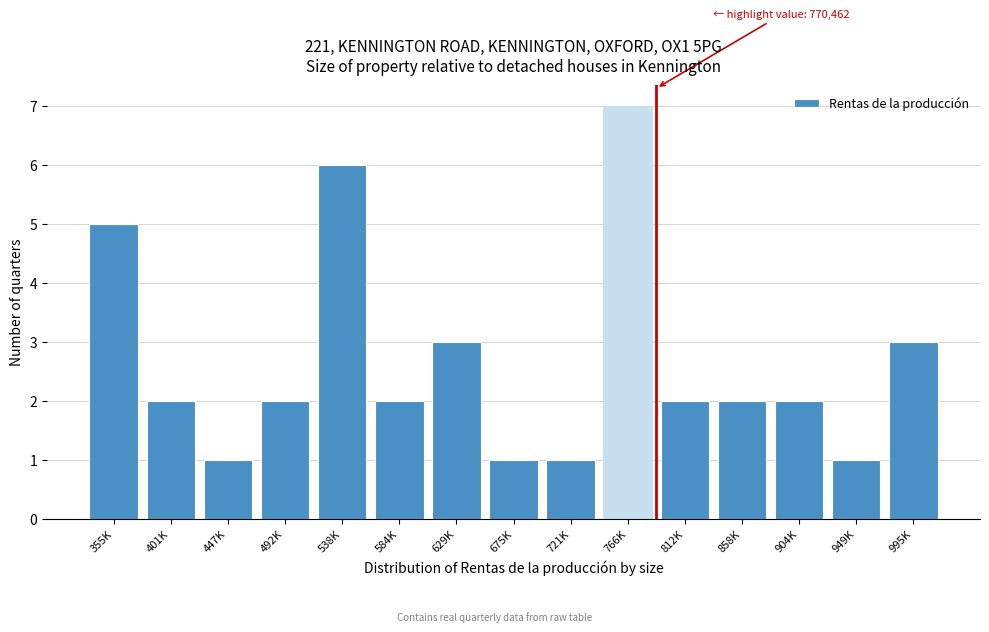

Reading left to right, what are all the values shown in this chart?

355K=5	401K=2	447K=1	492K=2	538K=6	584K=2	629K=3	675K=1	721K=1	766K=7	812K=2	858K=2	904K=2	949K=1	995K=3